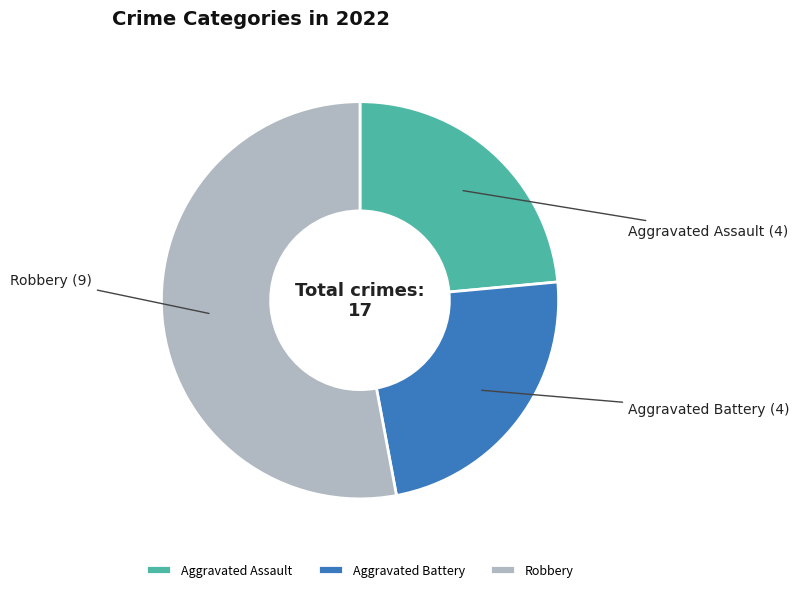

Count the number of slices in the pie.

3